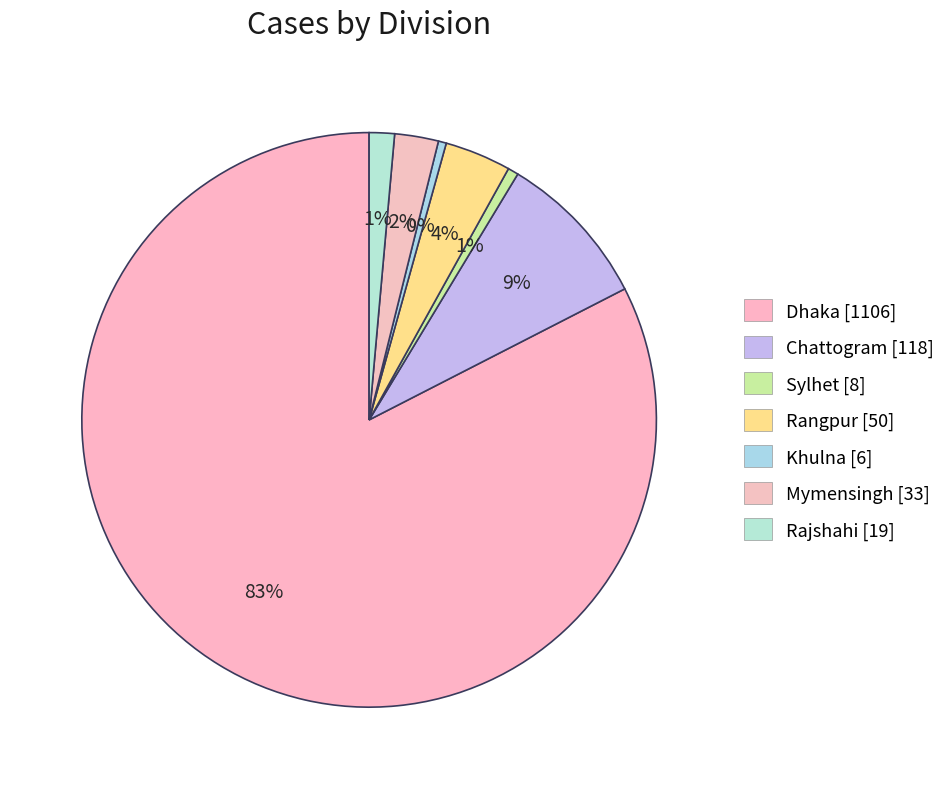

Count the number of slices in the pie.

7